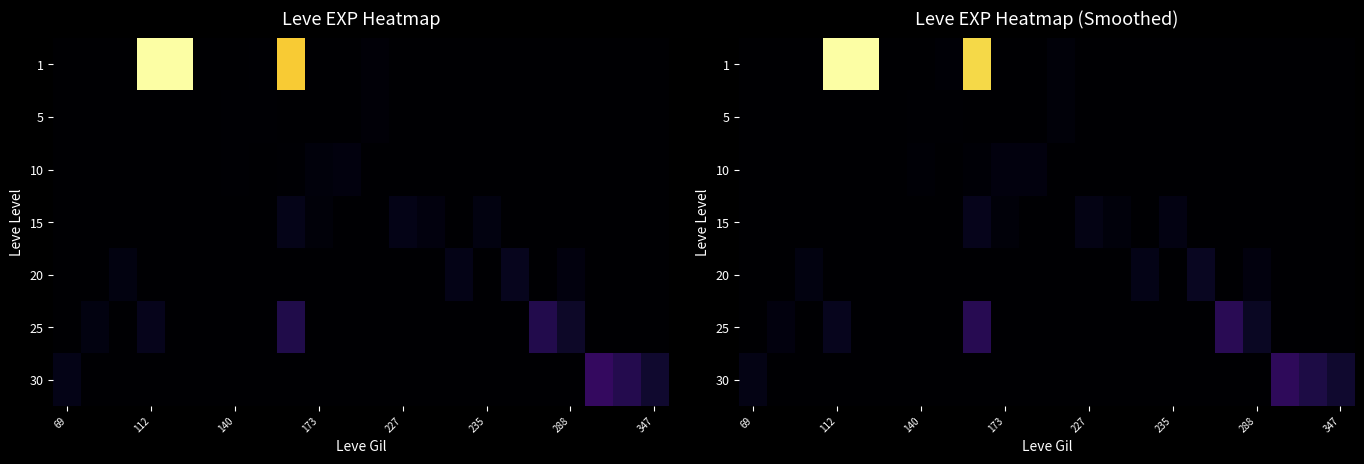

How many values in the 30 series exceed 0?

4